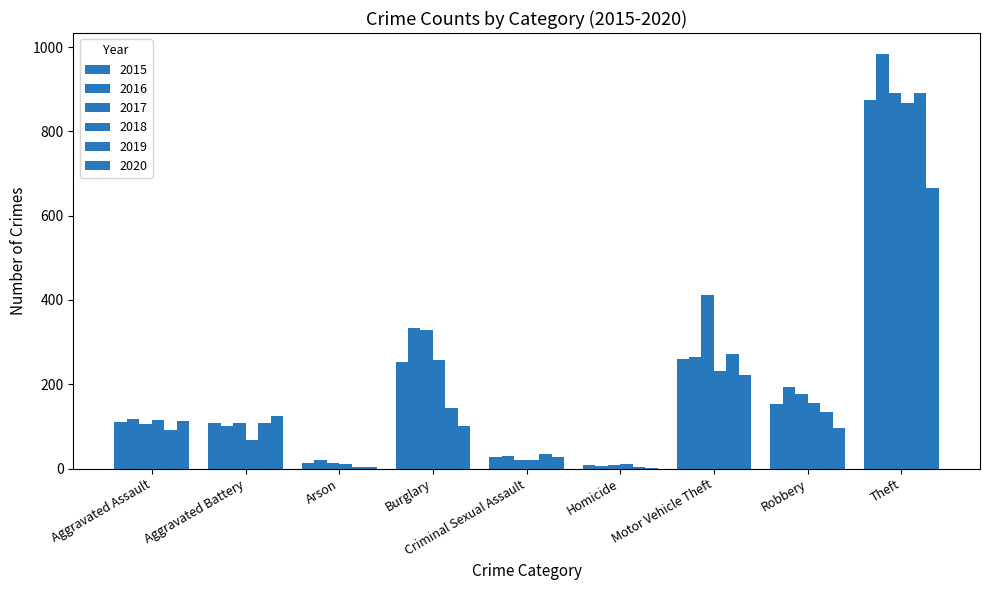

What position from the left is Burglary?

4